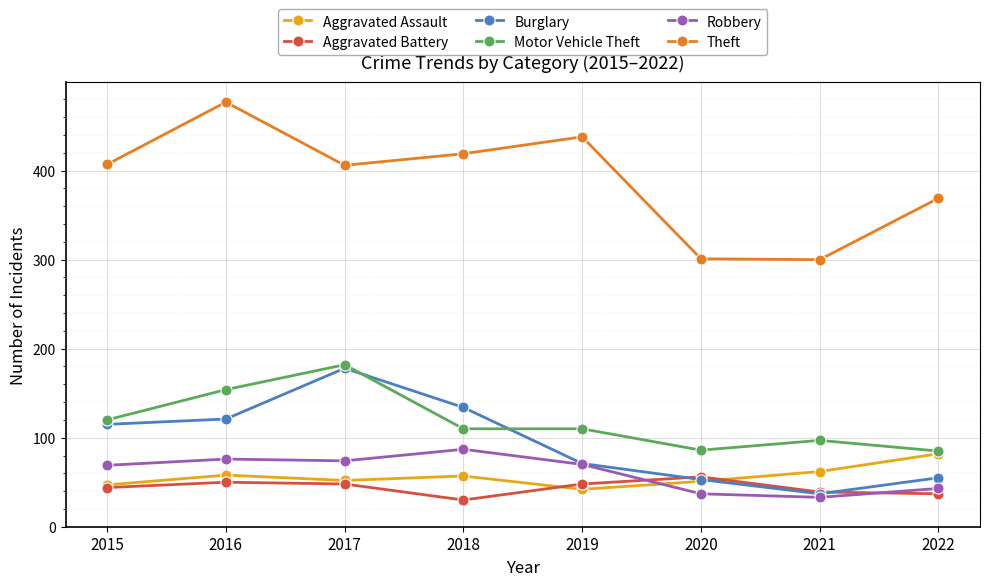

The Robbery series shows 15 at 2021. True or false?

False